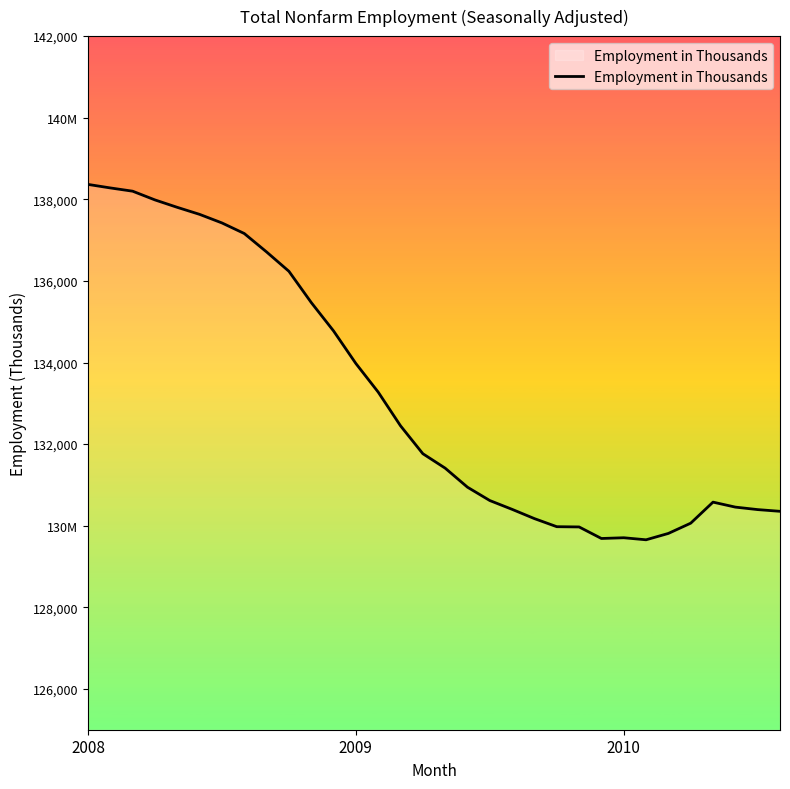

Which category has the highest value across all series?

2008